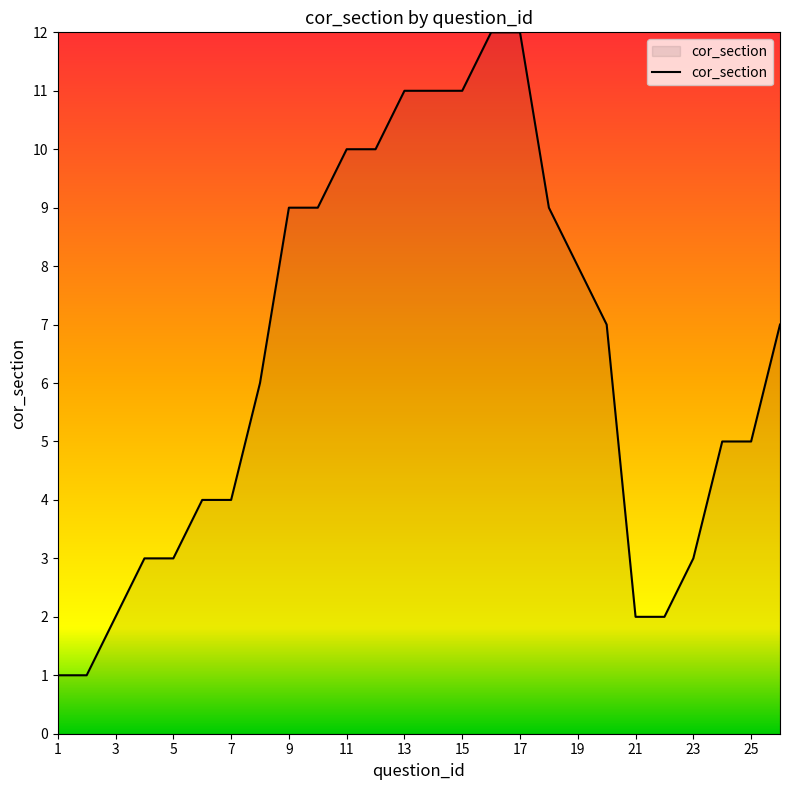

What is the greatest value displayed?

12